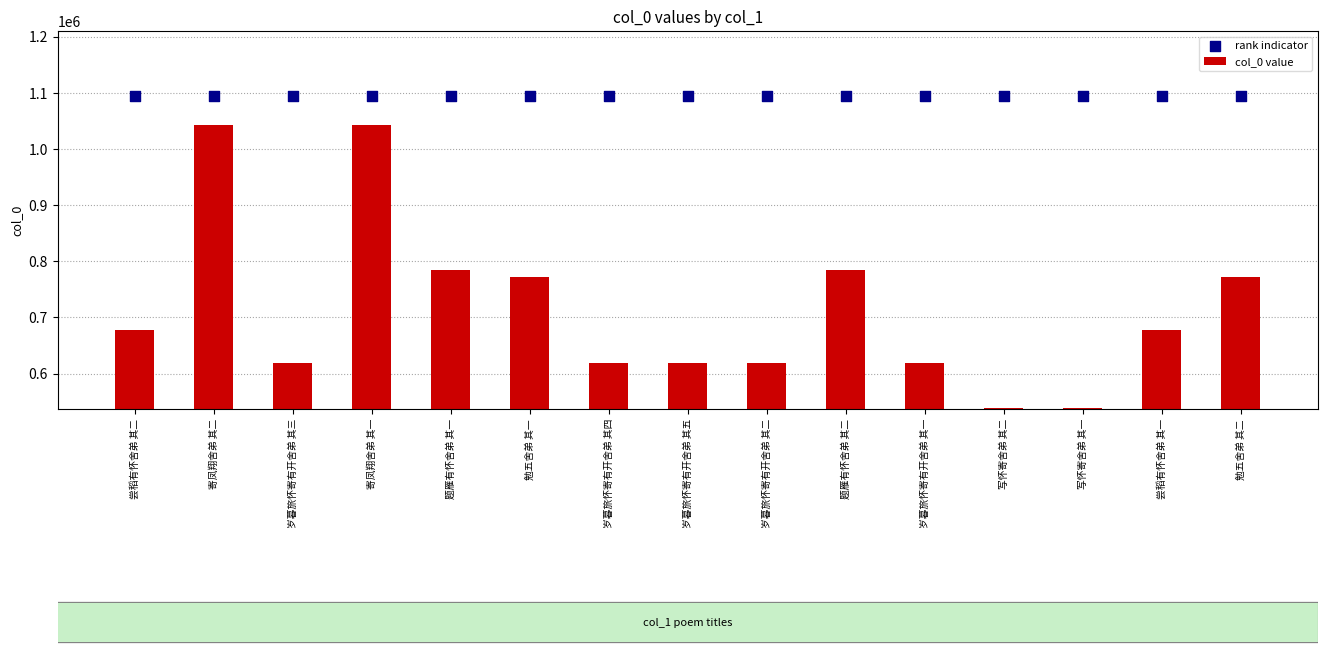

Is the value of col_0 value at 寄凤翔舍弟 其一 greater than the value of rank indicator at 岁暮旅怀寄有开舍弟 其一?

No